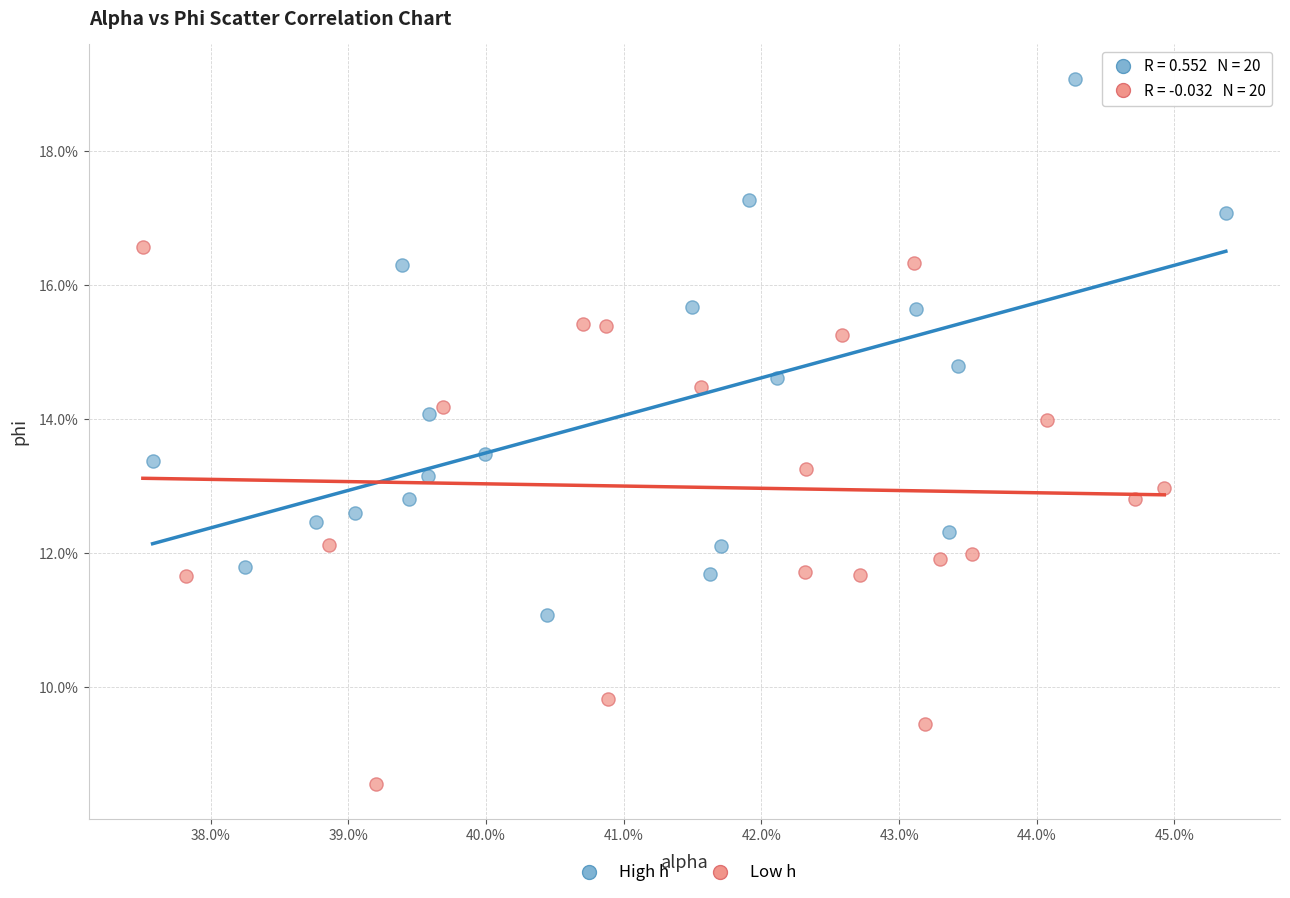

What are all the series names shown in the legend?

High h, Low h